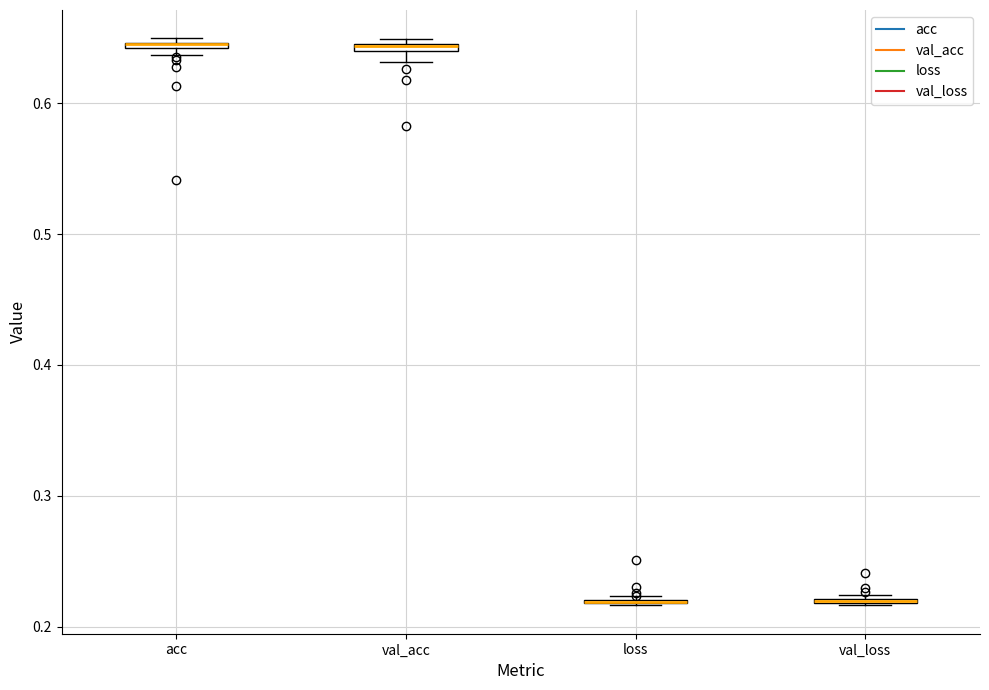

Where is the lower edge of the box for val_acc on the y-axis? The values are not printed on the chart, so give them approximately, as read against the axis.

0.64